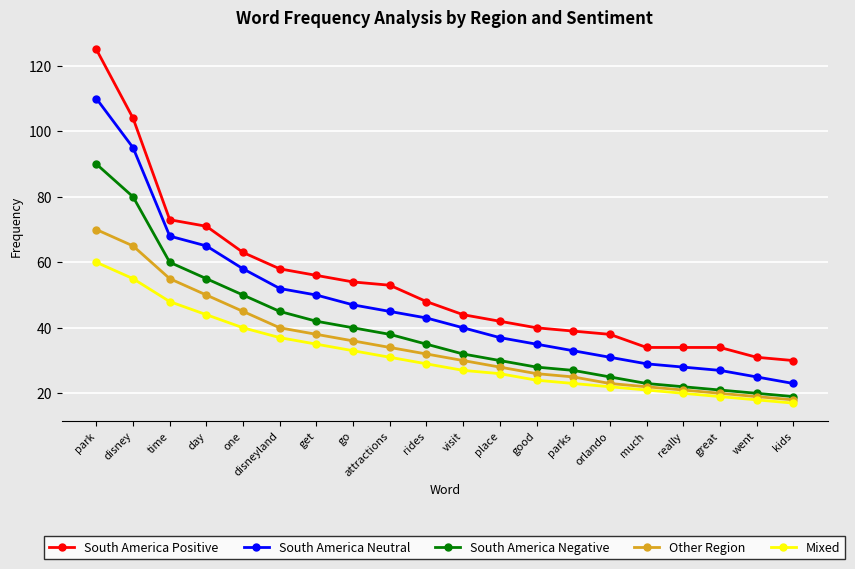

The Other Region series shows 30 at visit. True or false?

True